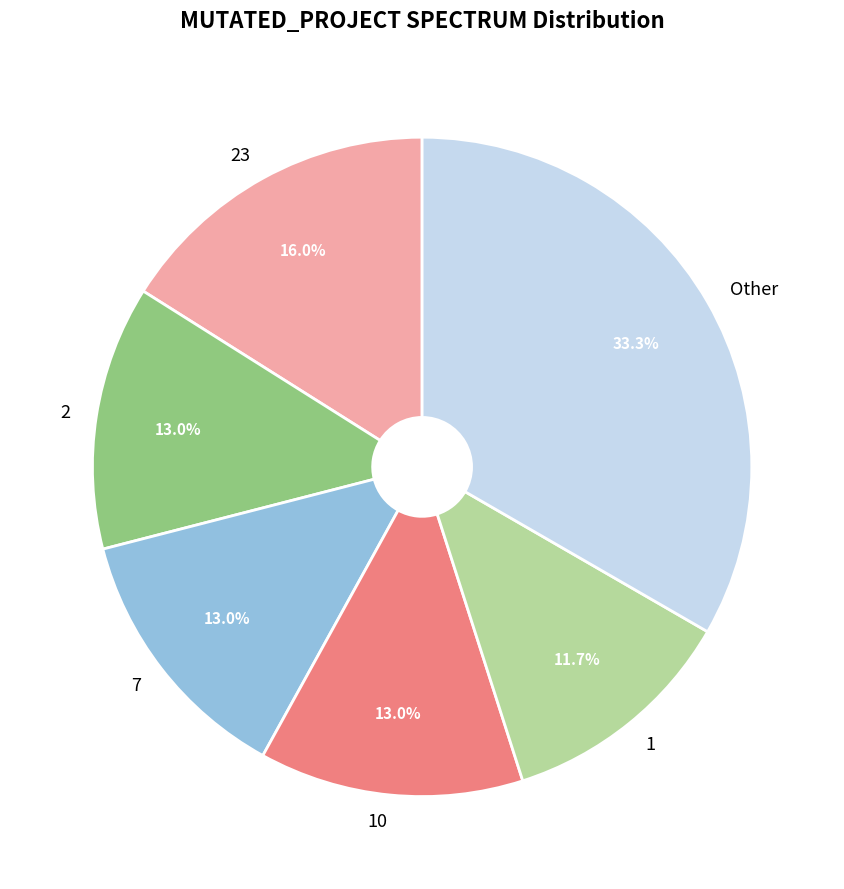

To the nearest percent, what is the average slice percentage?

17%